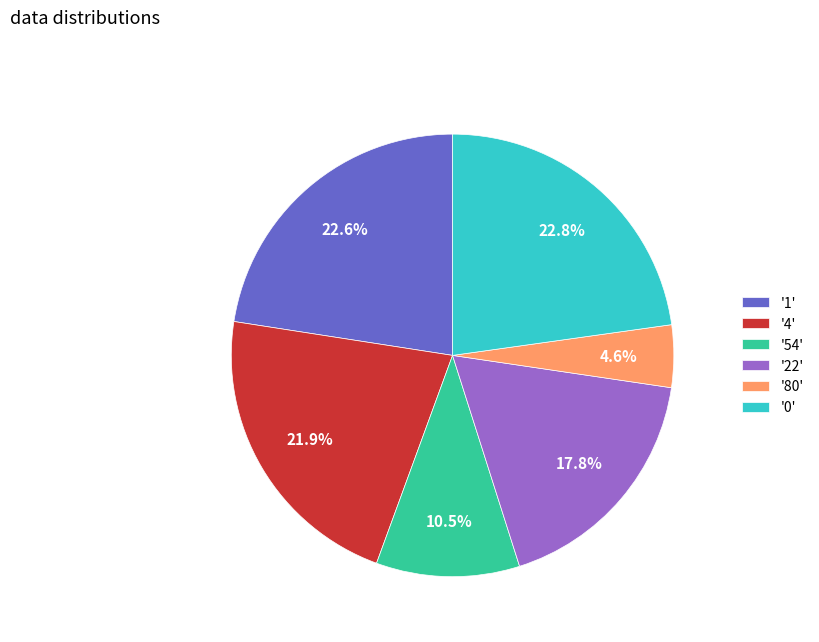

What is the total percentage of '22' and '4'?

39.6%